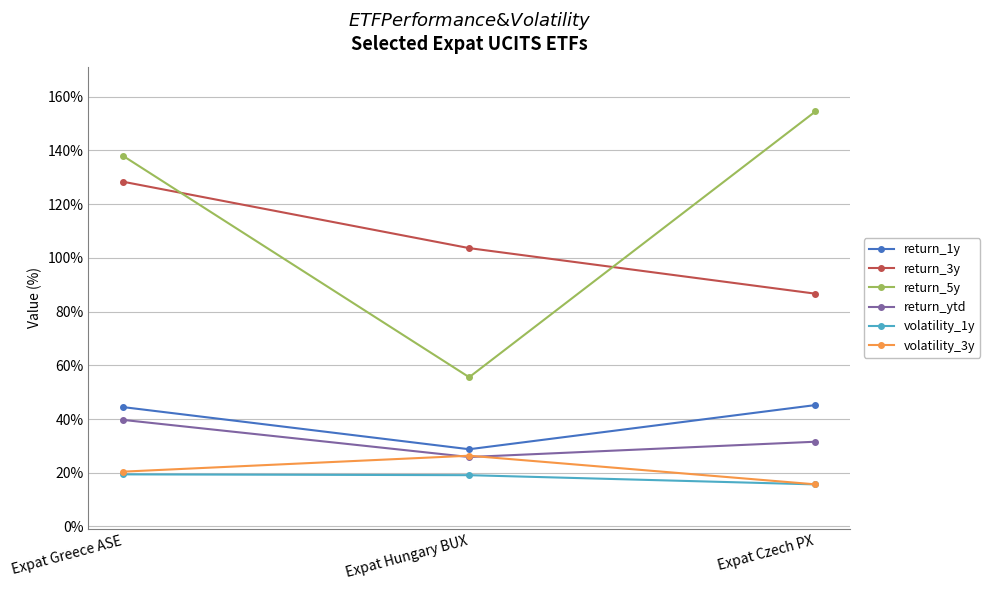

Read the return_5y value at Expat Hungary BUX.

55.6